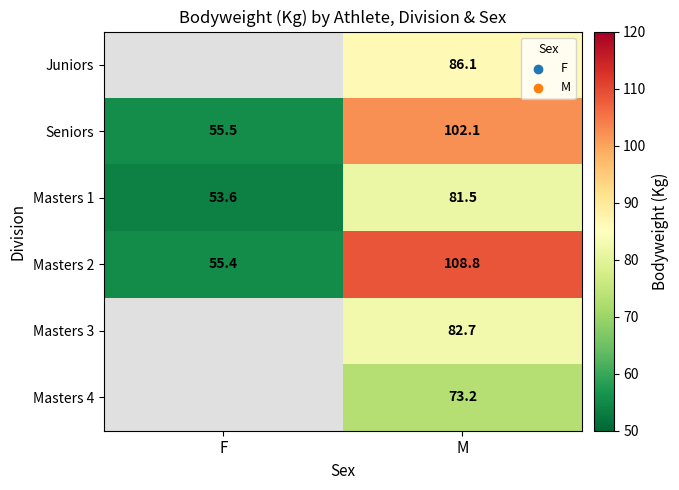

The value of Seniors at M is 102.1. True or false?

True